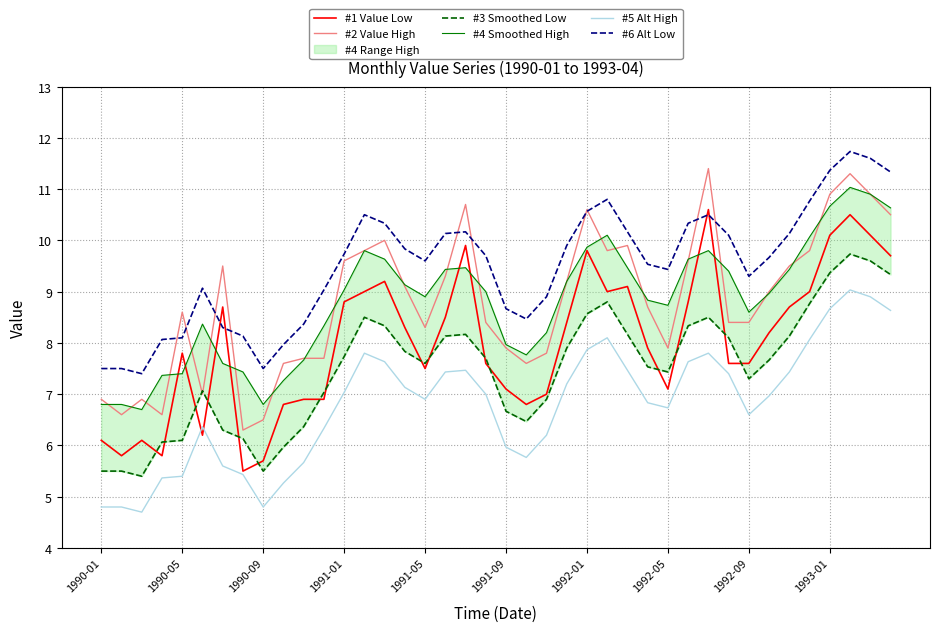

At 25, list the series in order from smallest to largest.

#5 Alt High, #3 Smoothed Low, #1 Value Low, #2 Value High, #4 Smoothed High, #6 Alt Low